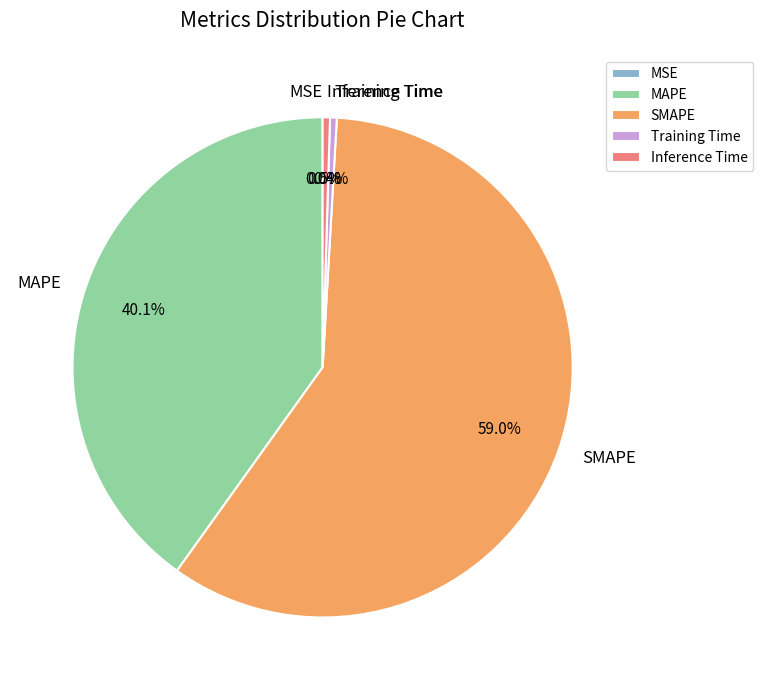

True or false: MAPE accounts for 51% of the total.

False